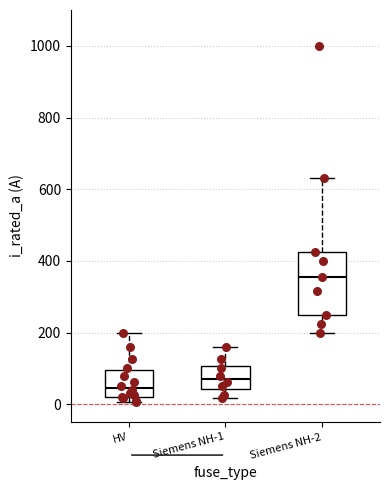

Which box's median line is the highest?

Siemens NH-2